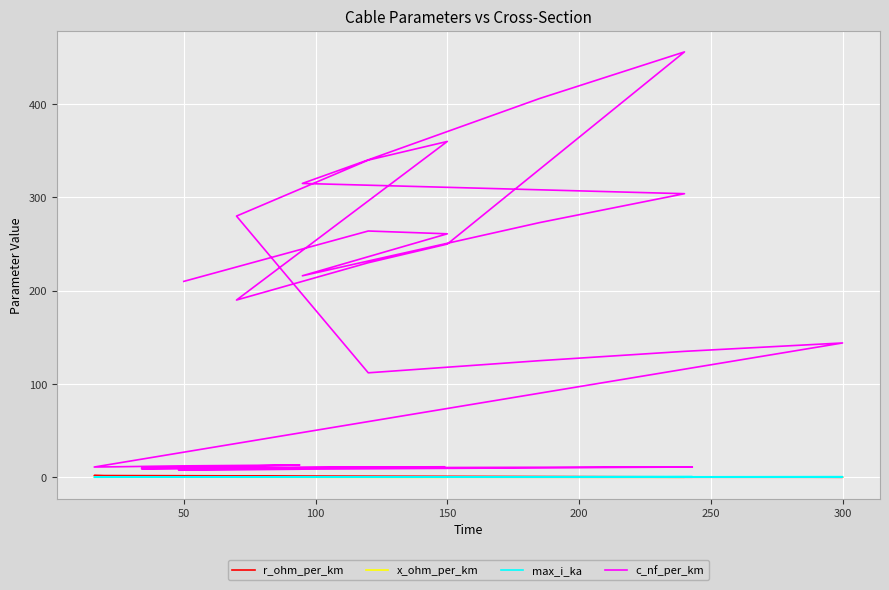

True or false: r_ohm_per_km has more than 0 points higher than both neighbors.

True